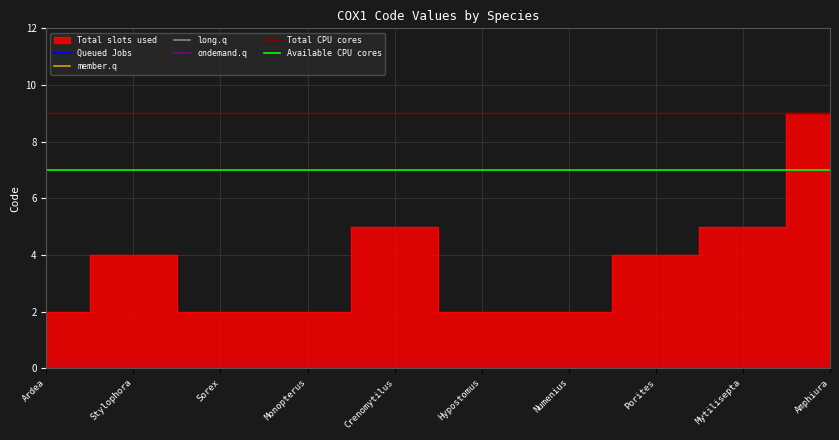

Reading right to left, extract all data points from this chart.

Total slots used: 9	5	4	2	2	5	2	2	4	2
Queued Jobs: 0	0	0	0	0	0	0	0	0	0
member.q: 0	0	0	0	0	0	0	0	0	0
long.q: 0	0	0	0	0	0	0	0	0	0
ondemand.q: 0	0	0	0	0	0	0	0	0	0